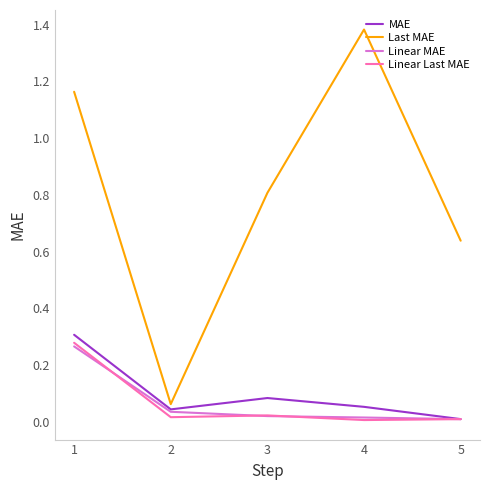

Which category has the highest value across all series?

4